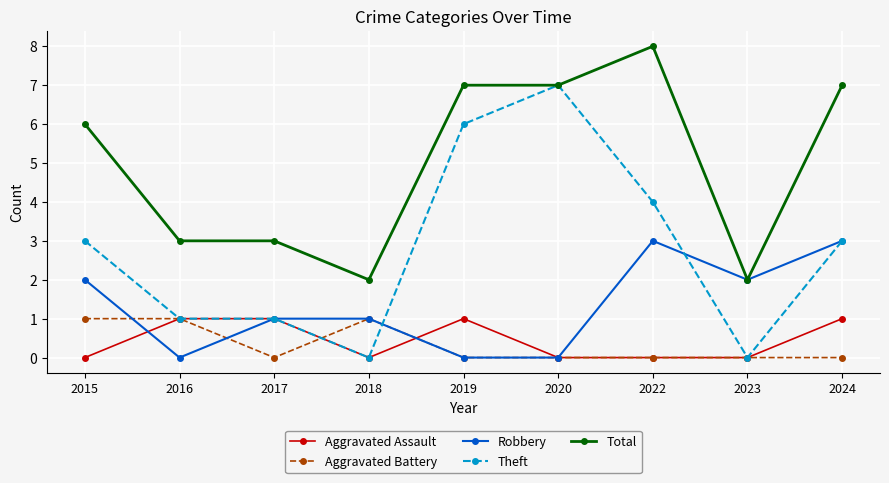

What is the value of the Theft point at the 3rd from the left?

1